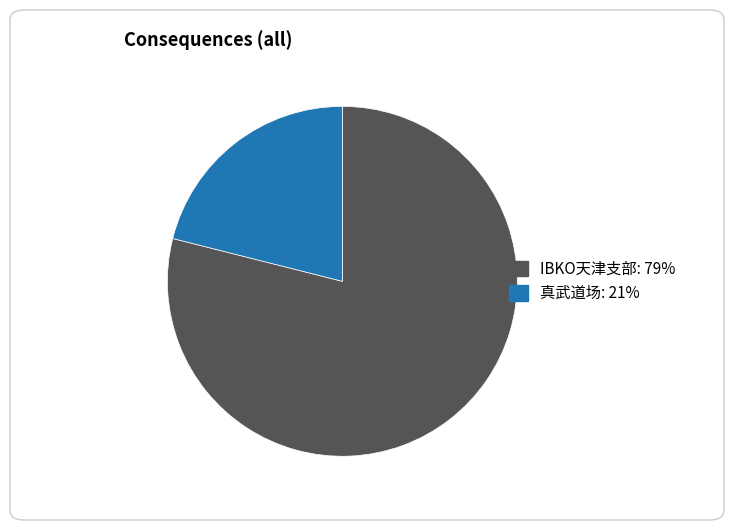

Which category accounts for the majority?

IBKO天津支部